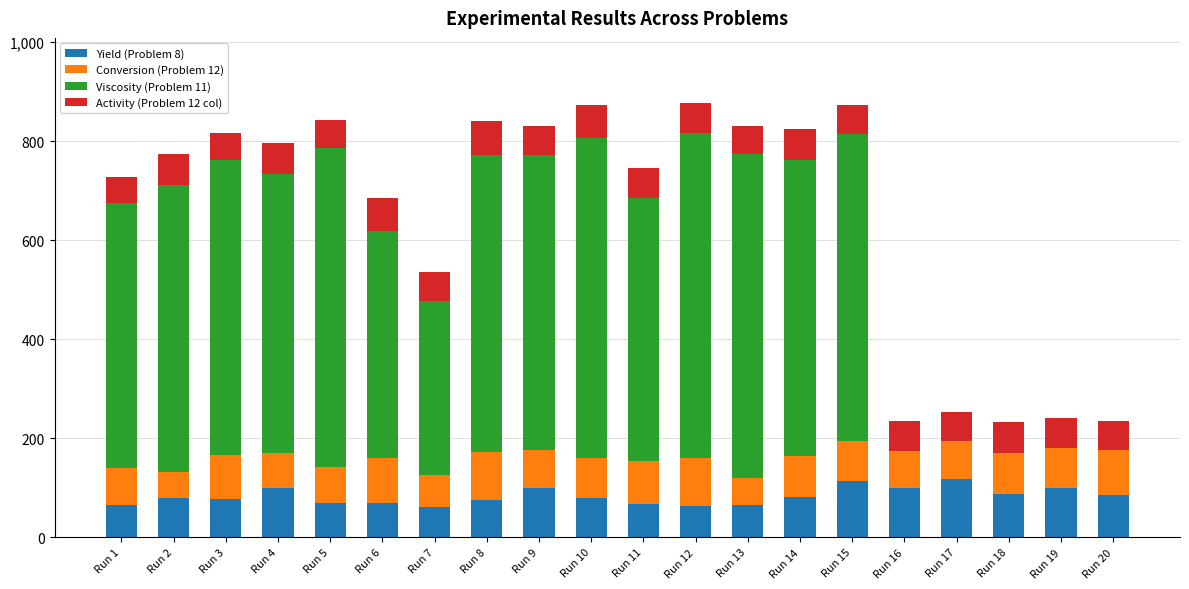

Are the bars horizontal?

No